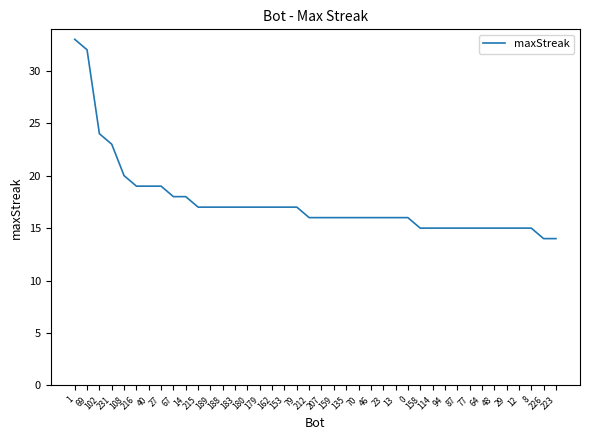

True or false: the data shows 5 at 79.

False